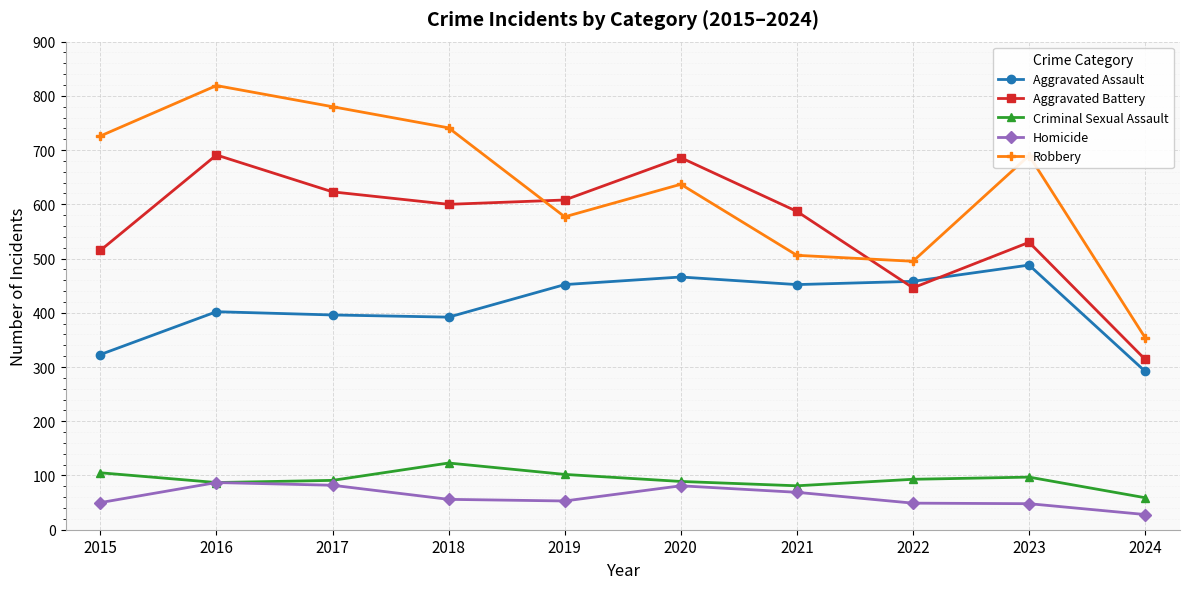

What is the spread (max minus min) of values at 2018?

685